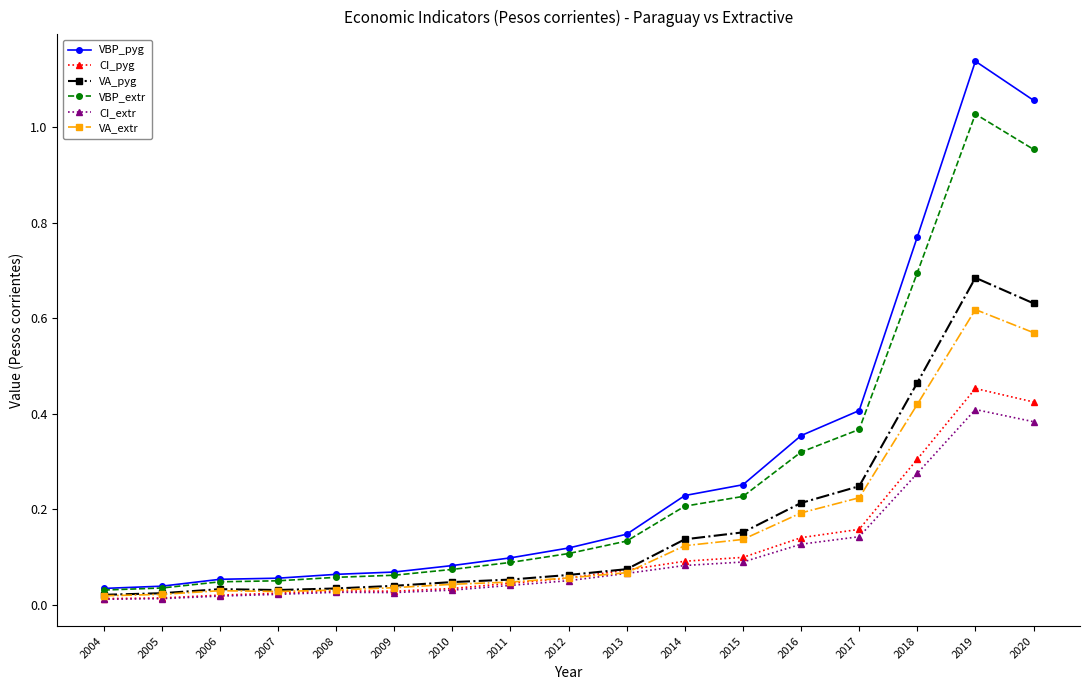

The value of CI_pyg at 2011 is 0.0. True or false?

True